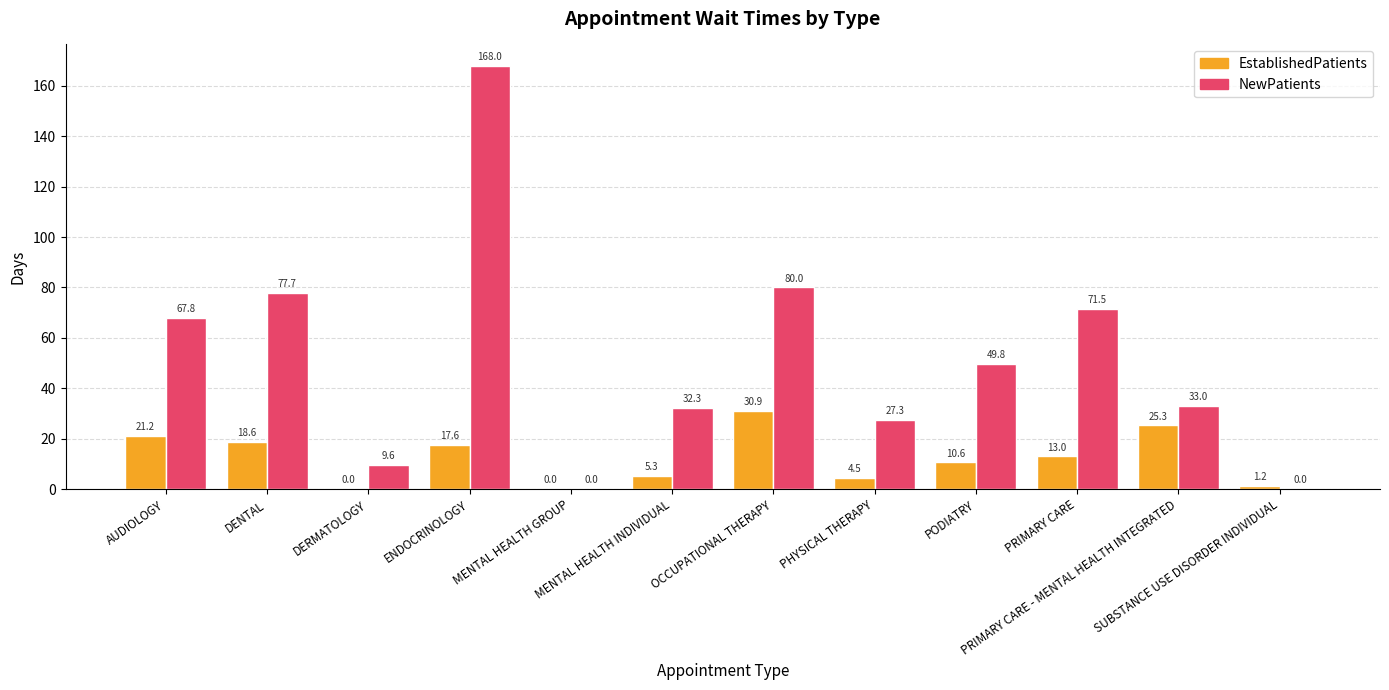

What is the sum of all EstablishedPatients values?

148.2